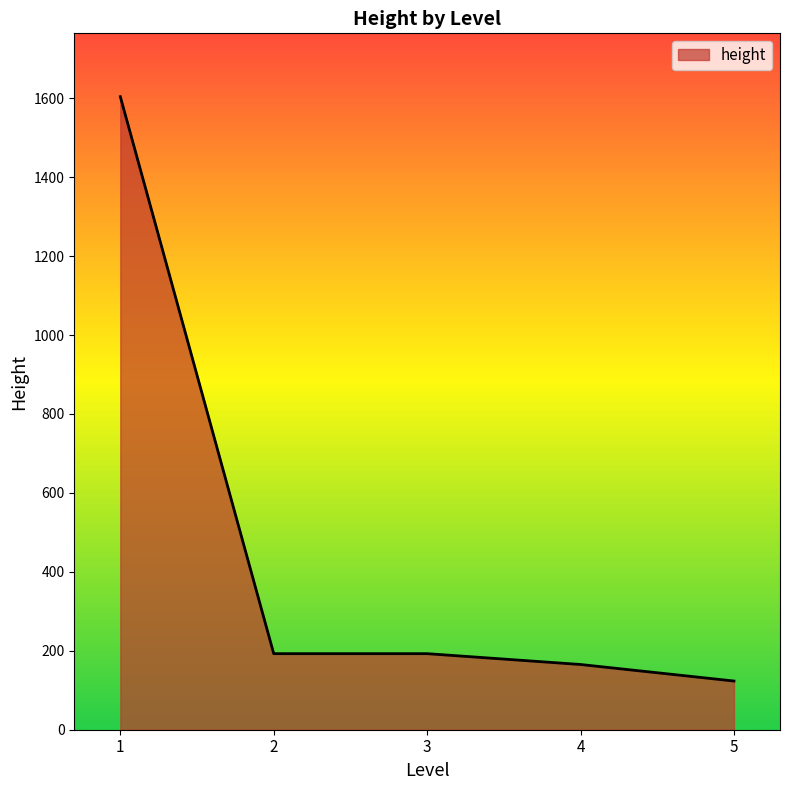

Read the value at 2.

192.7